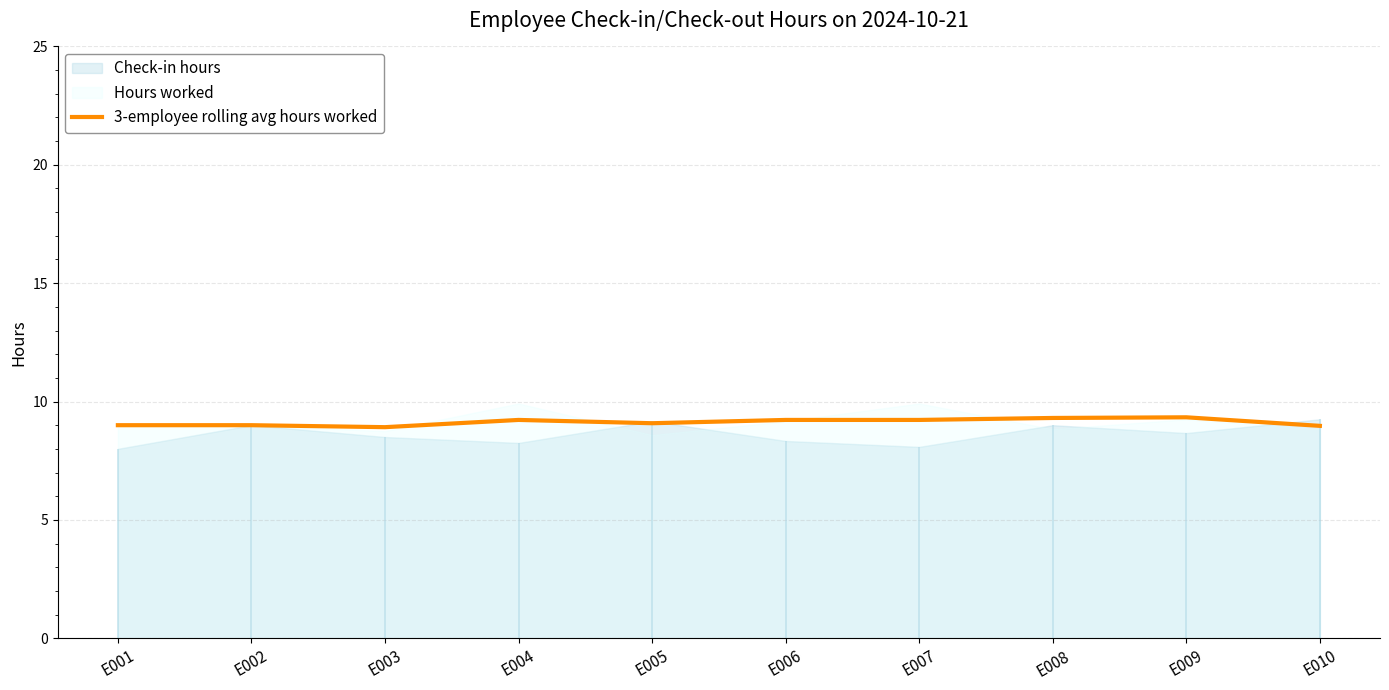

True or false: the data shows 4.1 at E005.

False